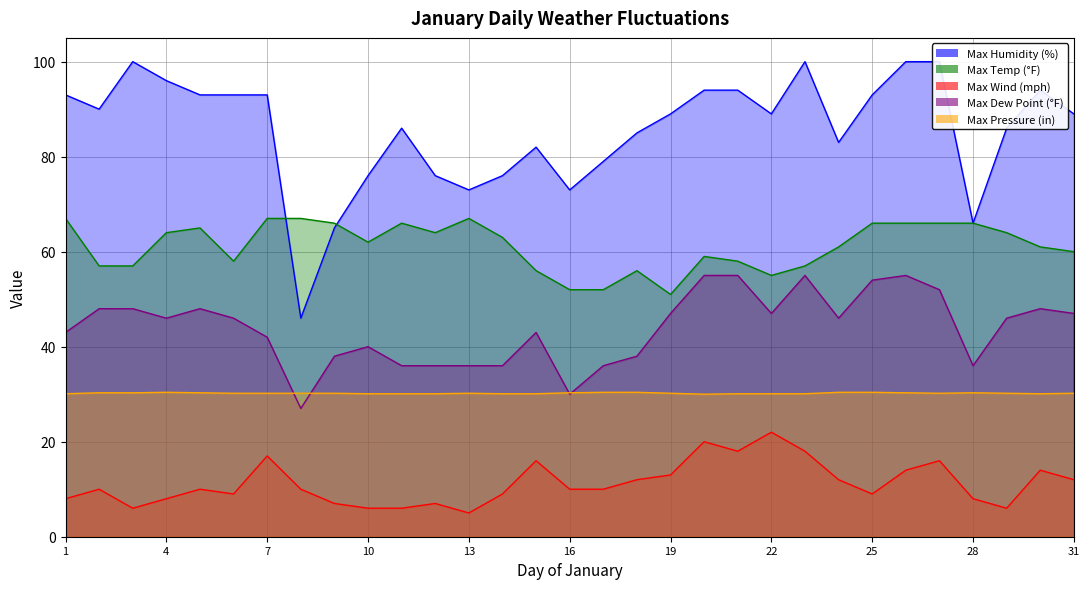

Does the chart have visible grid lines?

Yes